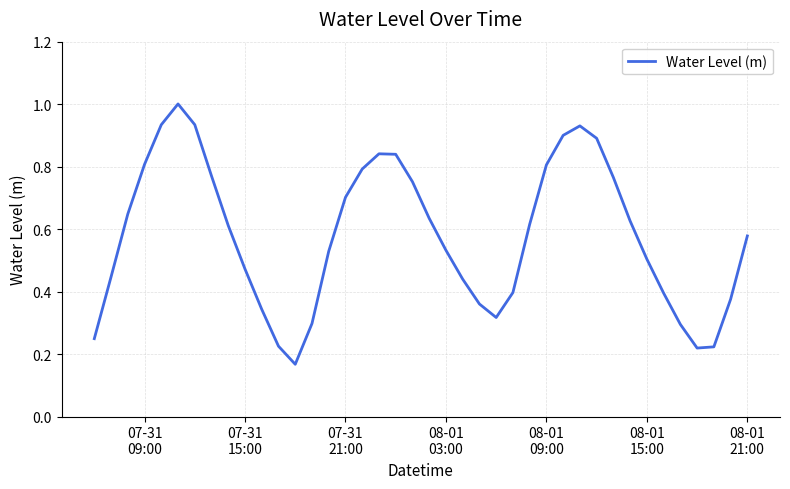

What is the greatest value displayed?

1.0